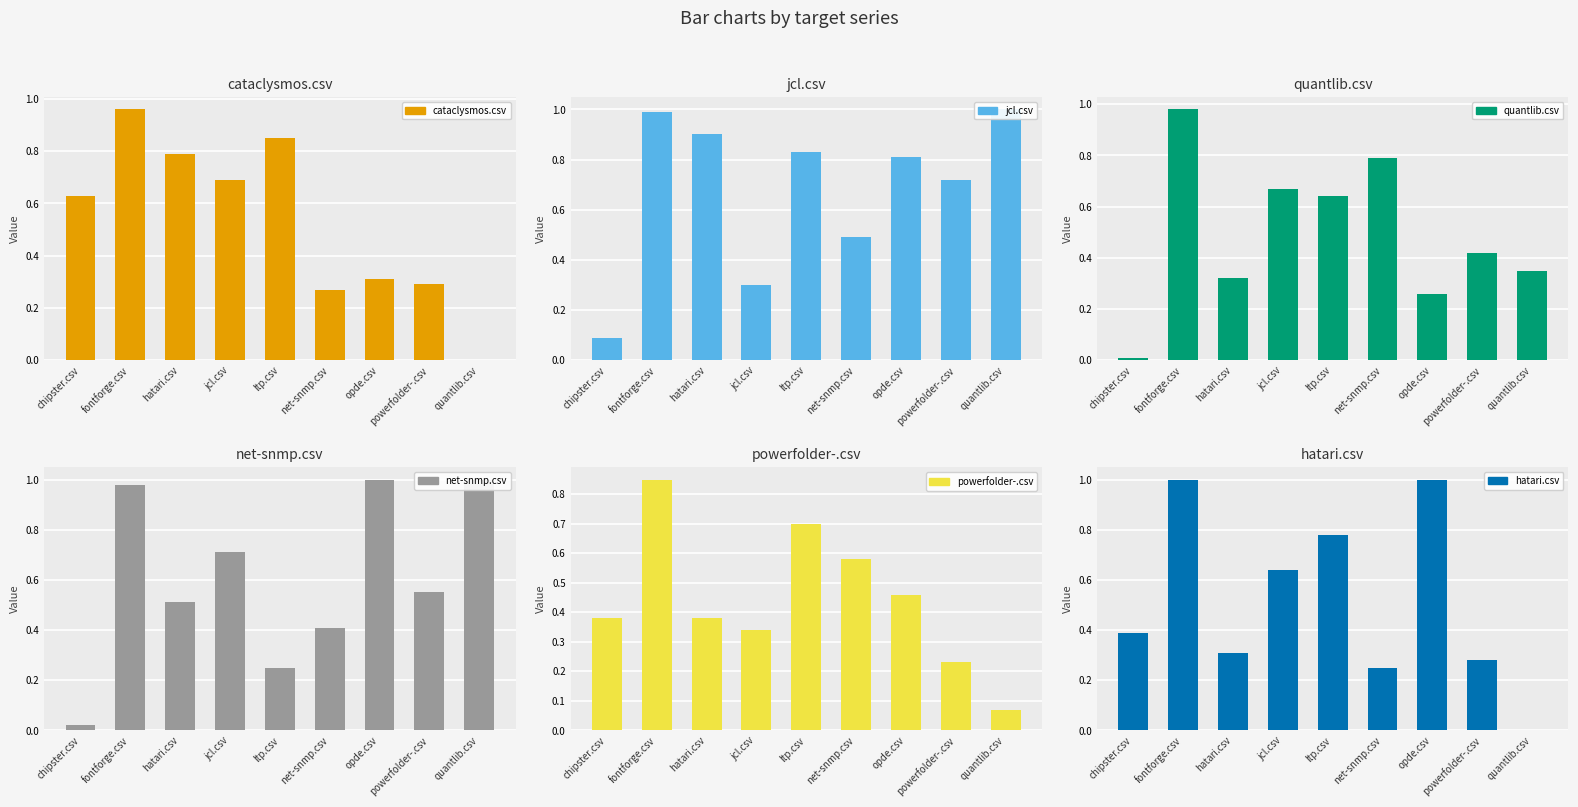

What is the value of the net-snmp.csv bar at the 6th from the left?

0.4